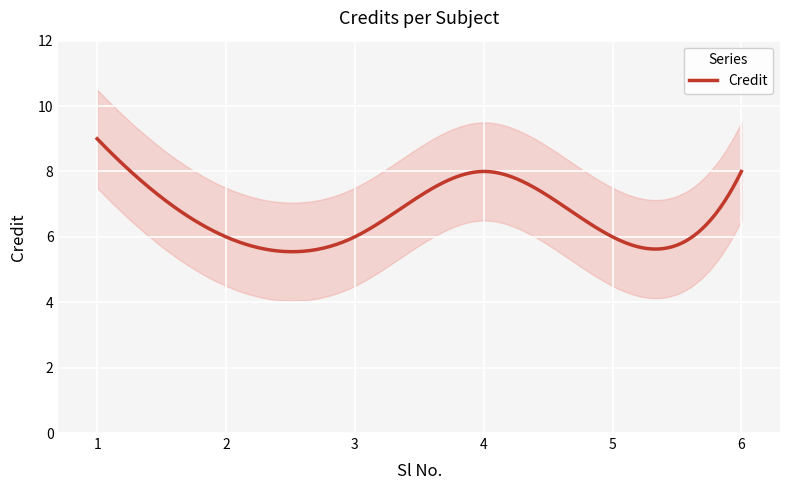

Rank the categories by value from highest to lowest.

1, 4, 6, 2, 3, 5